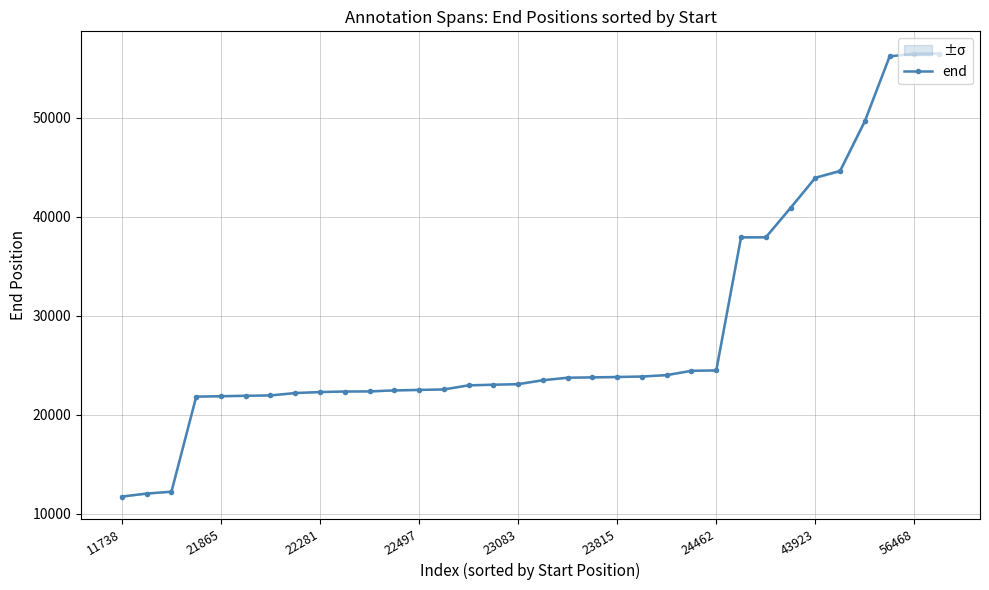

At which label does the data first exceed 23500?

18